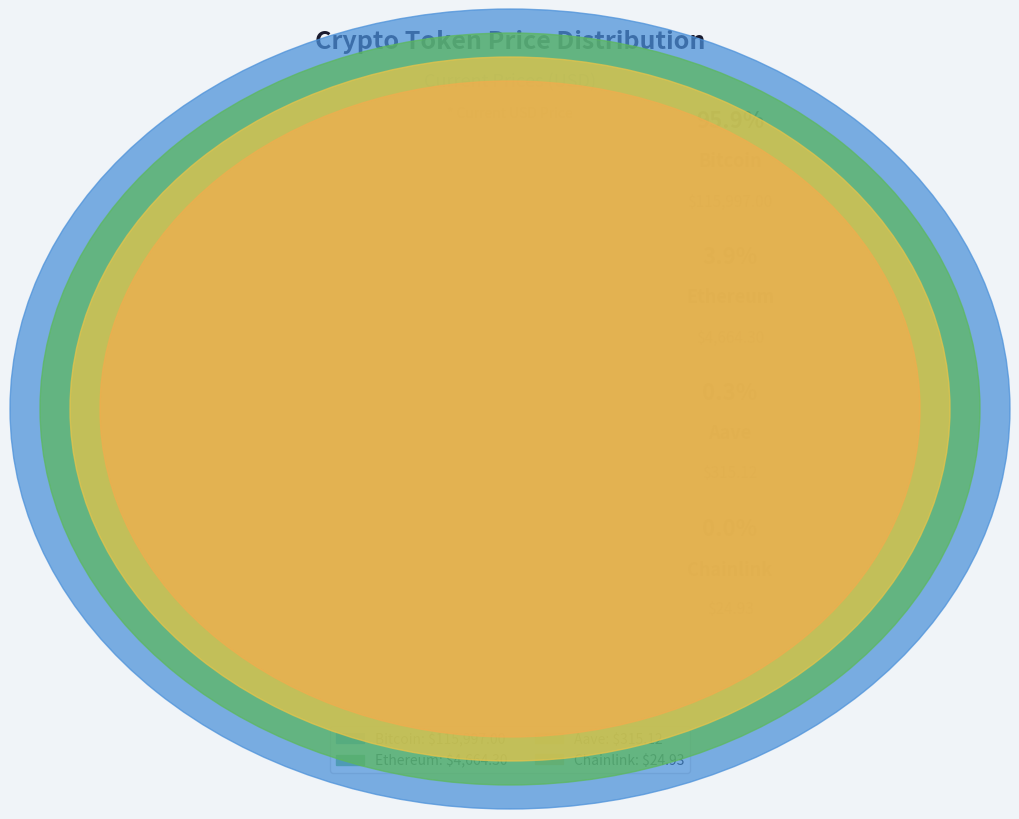

What is the ratio of the value at Bitcoin to the value at Aave?

368.1